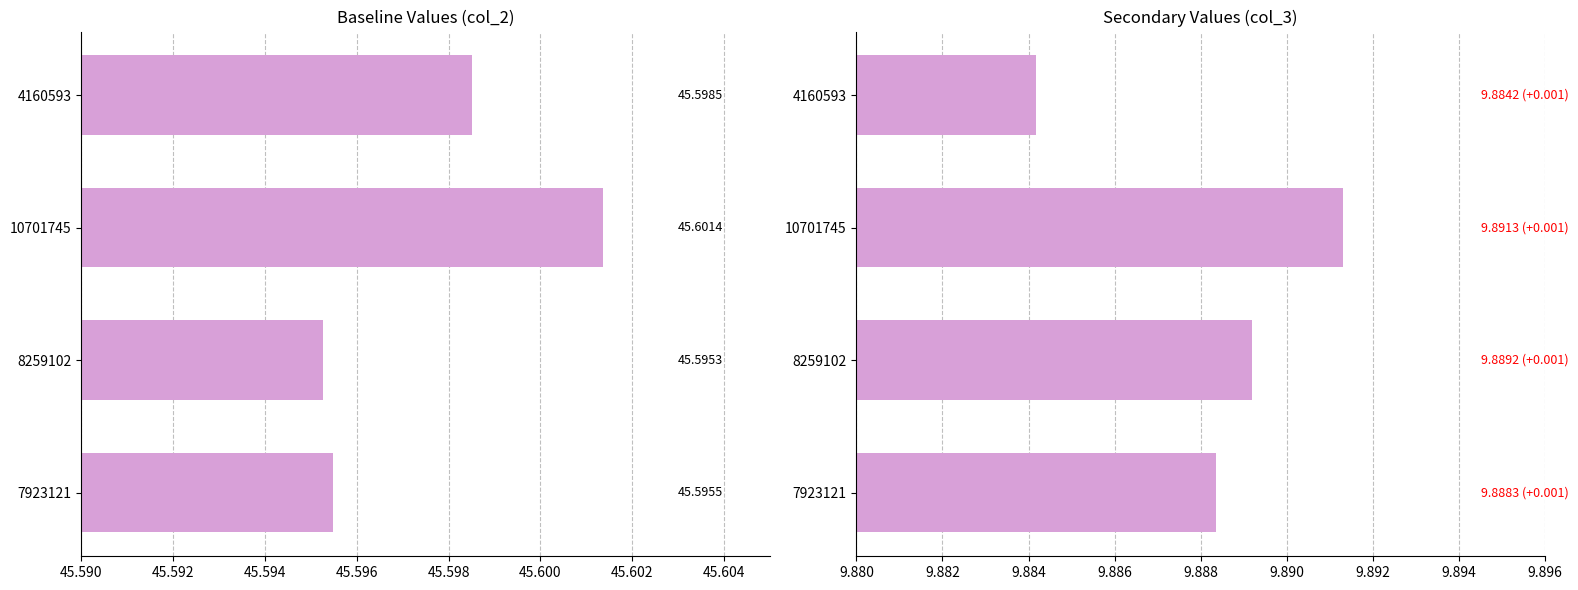

Rank the series by their average value, from highest to lowest.

col_2, col_3